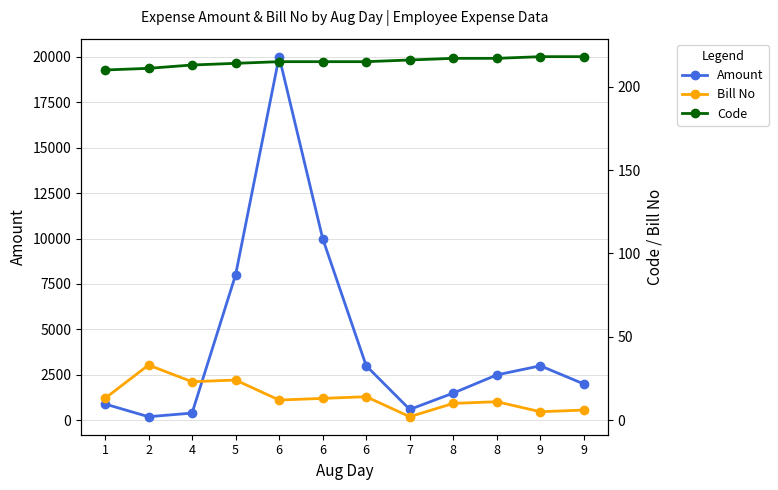

Is this an area chart (filled region under the line)?

No